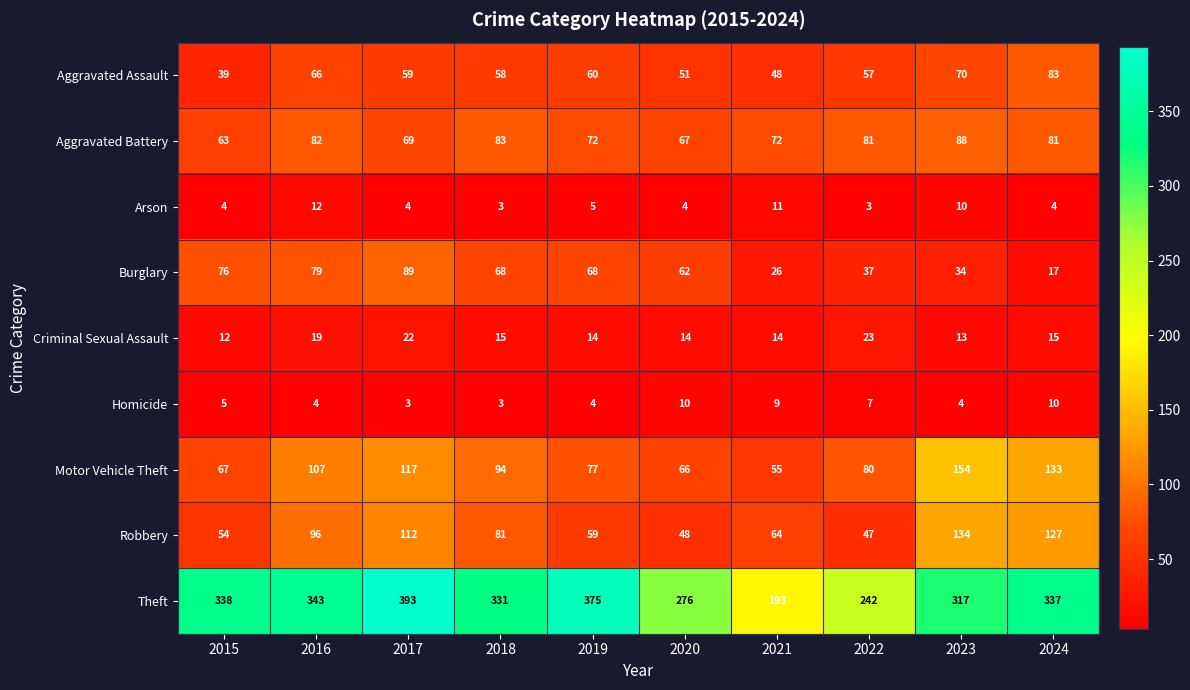

At which category does the chart reach its peak across all series?

2017